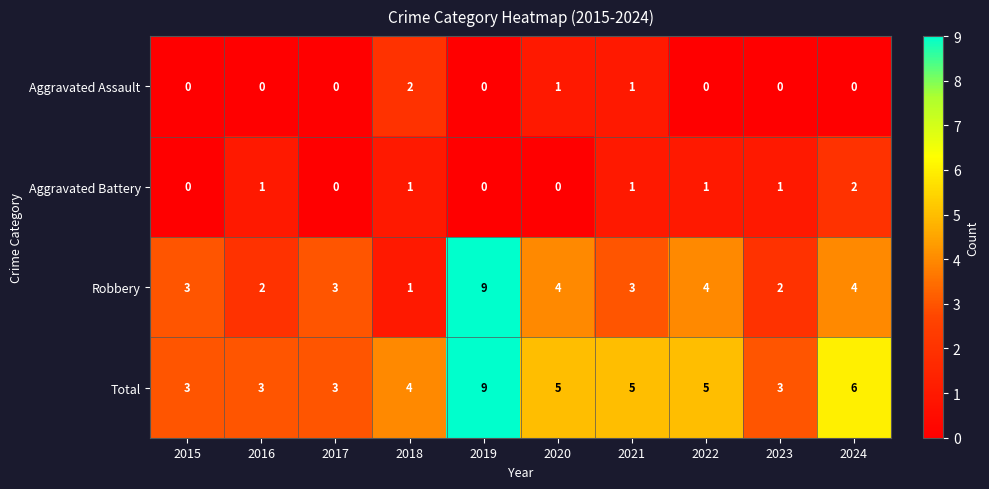

The Aggravated Battery series shows 0 at 2017. True or false?

True